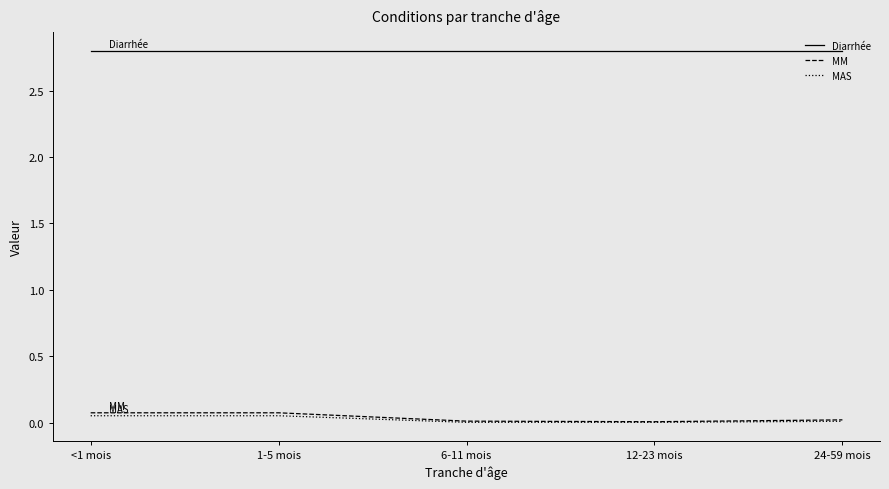

What is the maximum value shown in the chart?

2.8